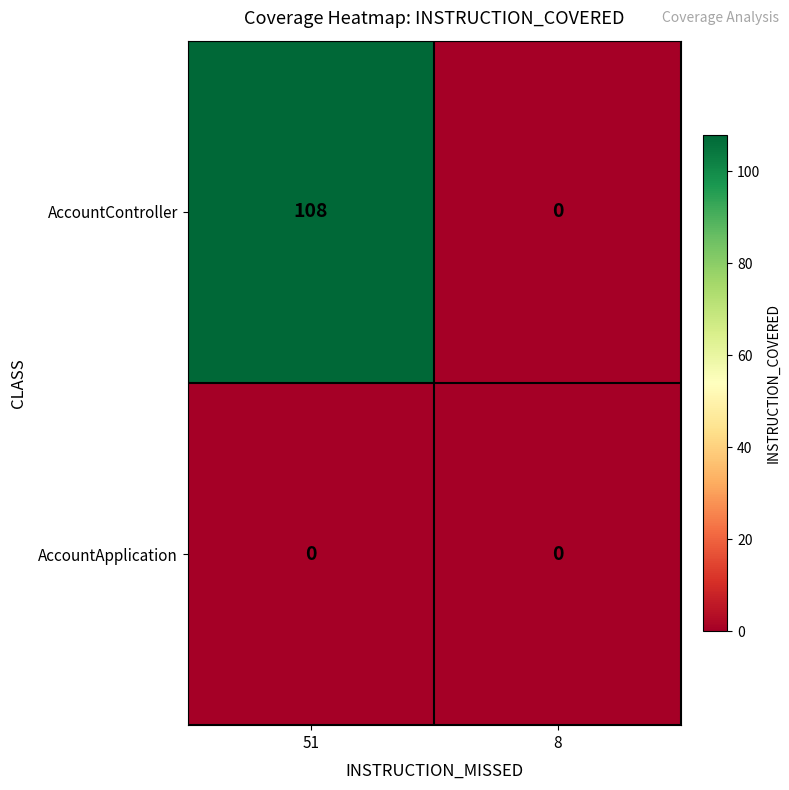

The value of AccountApplication at 8 is 0. True or false?

True